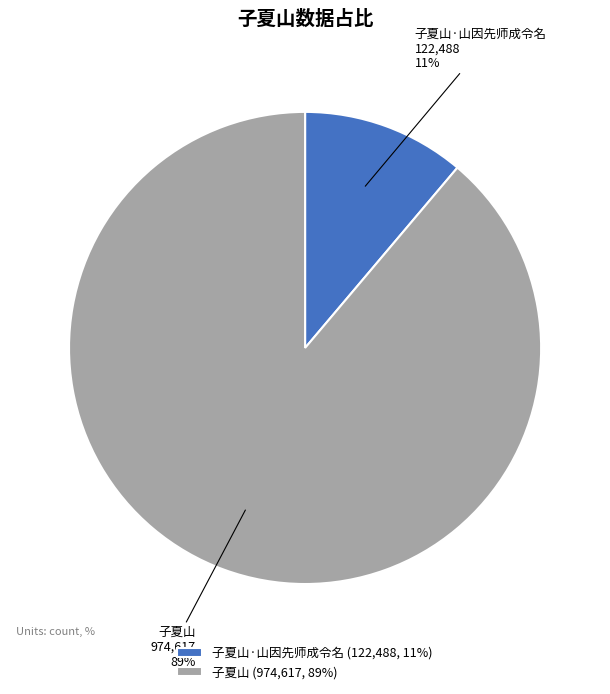

Combined, do 子夏山 and 子夏山·山因先师成令名 account for over 50%?

Yes